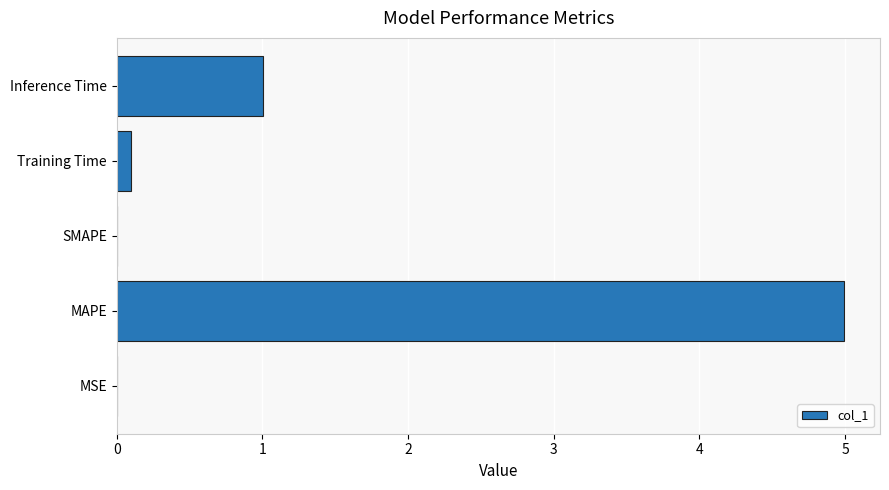

What is the change in value from MAPE to Inference Time?

-4.0